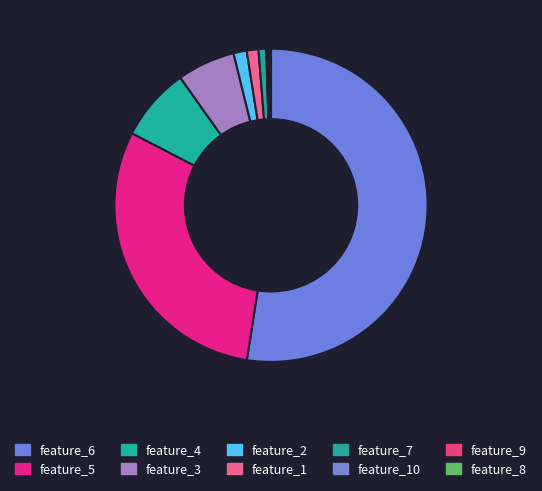

Rank the categories by value from highest to lowest.

feature_6, feature_5, feature_4, feature_3, feature_2, feature_1, feature_7, feature_10, feature_9, feature_8